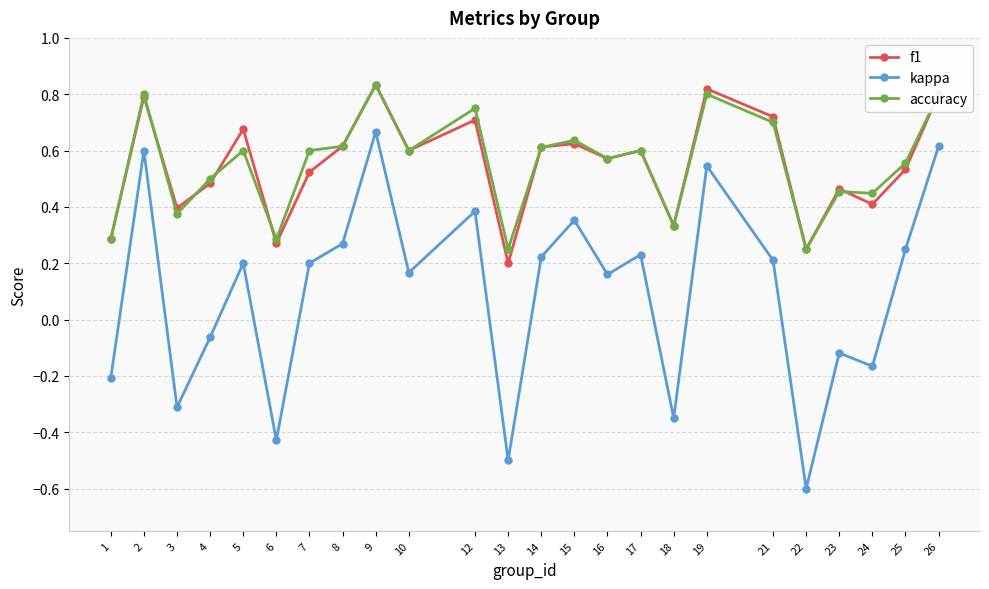

True or false: kappa and f1 intersect in this chart.

False